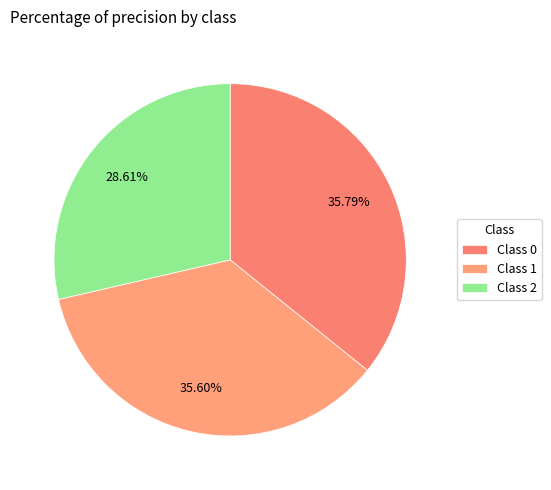

How many segments does this pie chart have?

3